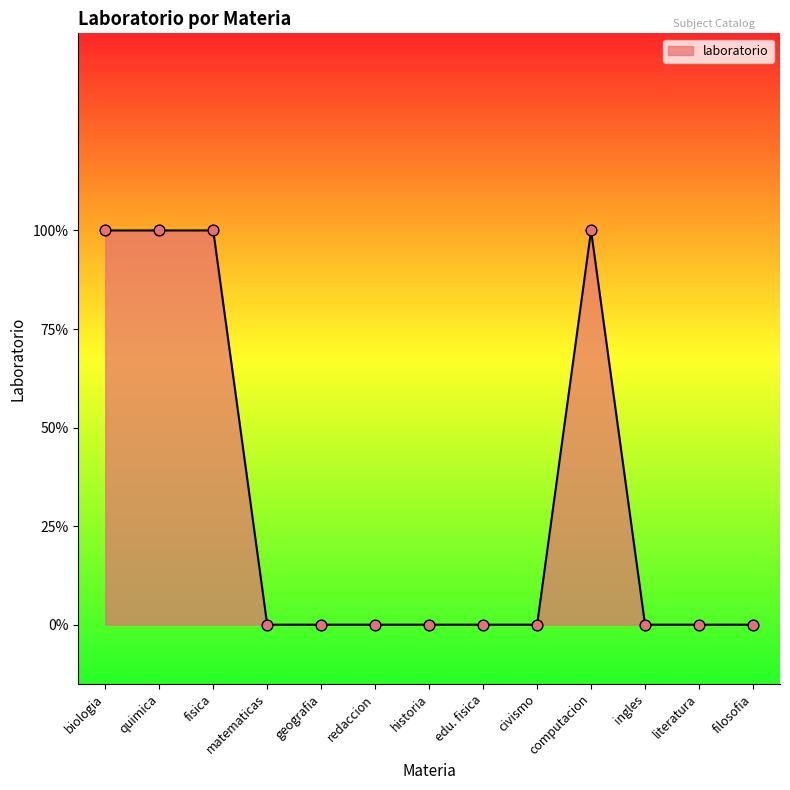

What is the change in value from computacion to filosofia?

-1